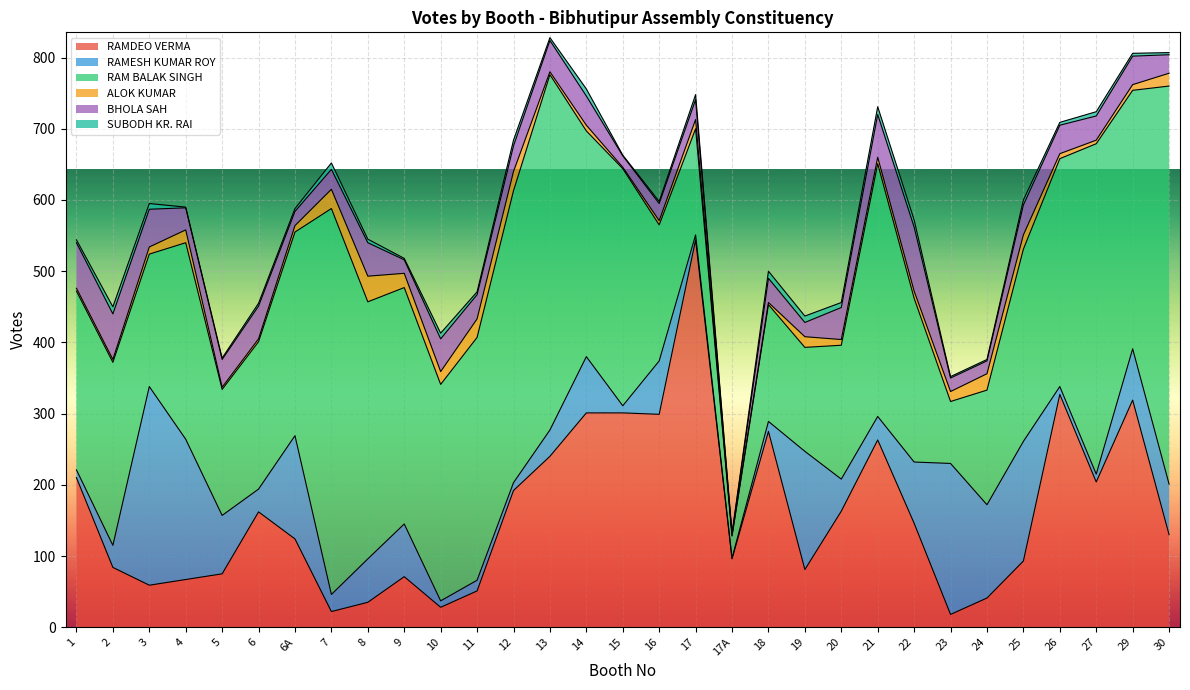

Read the SUBODH KR. RAI value at 17A.

1